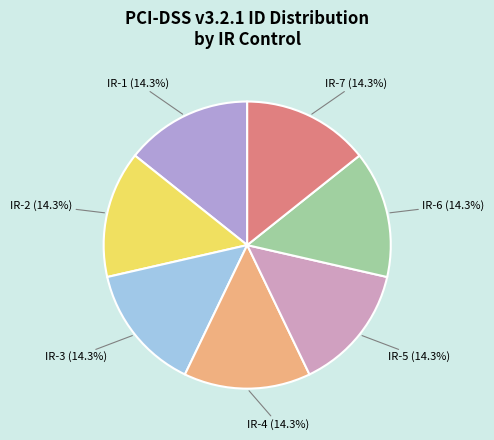

Is there any slice that represents more than half of the pie?

No